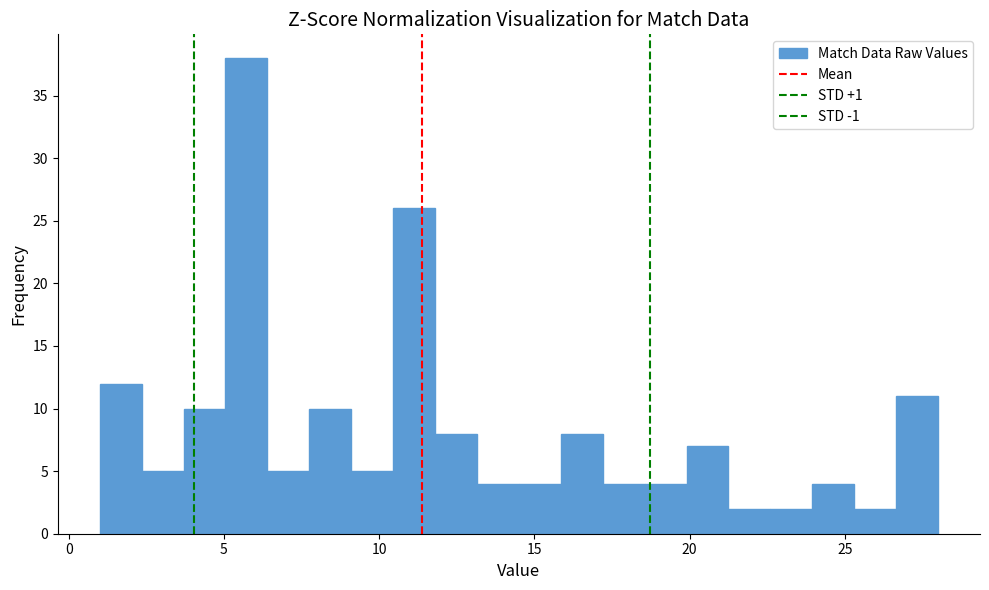

Around what value on the x-axis is the tallest bar? Give the approximate position of its centre, as read against the axis.

5.5